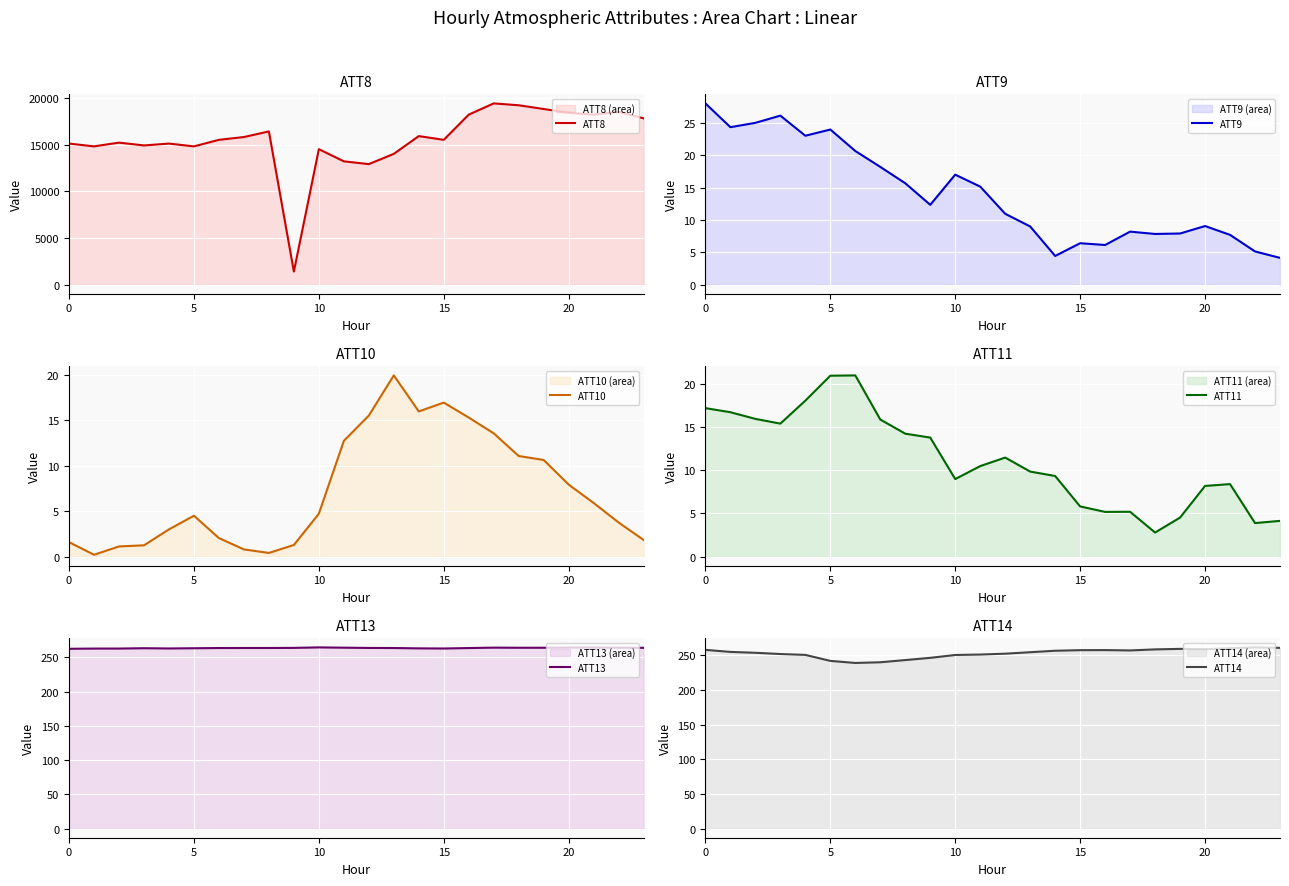

Which label corresponds to the largest value in the chart?

17